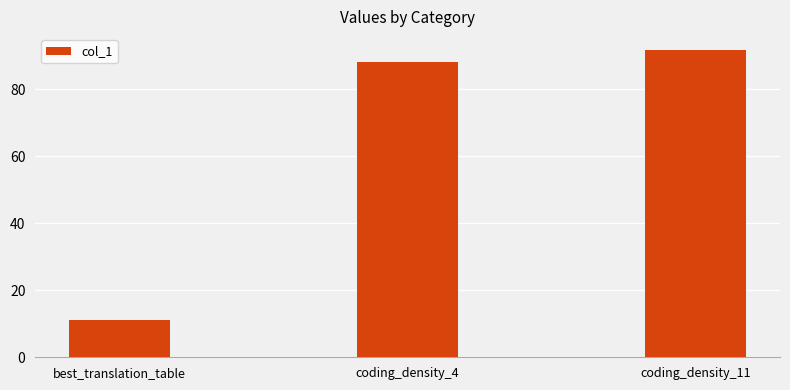

Between best_translation_table and coding_density_4, which is larger?

coding_density_4